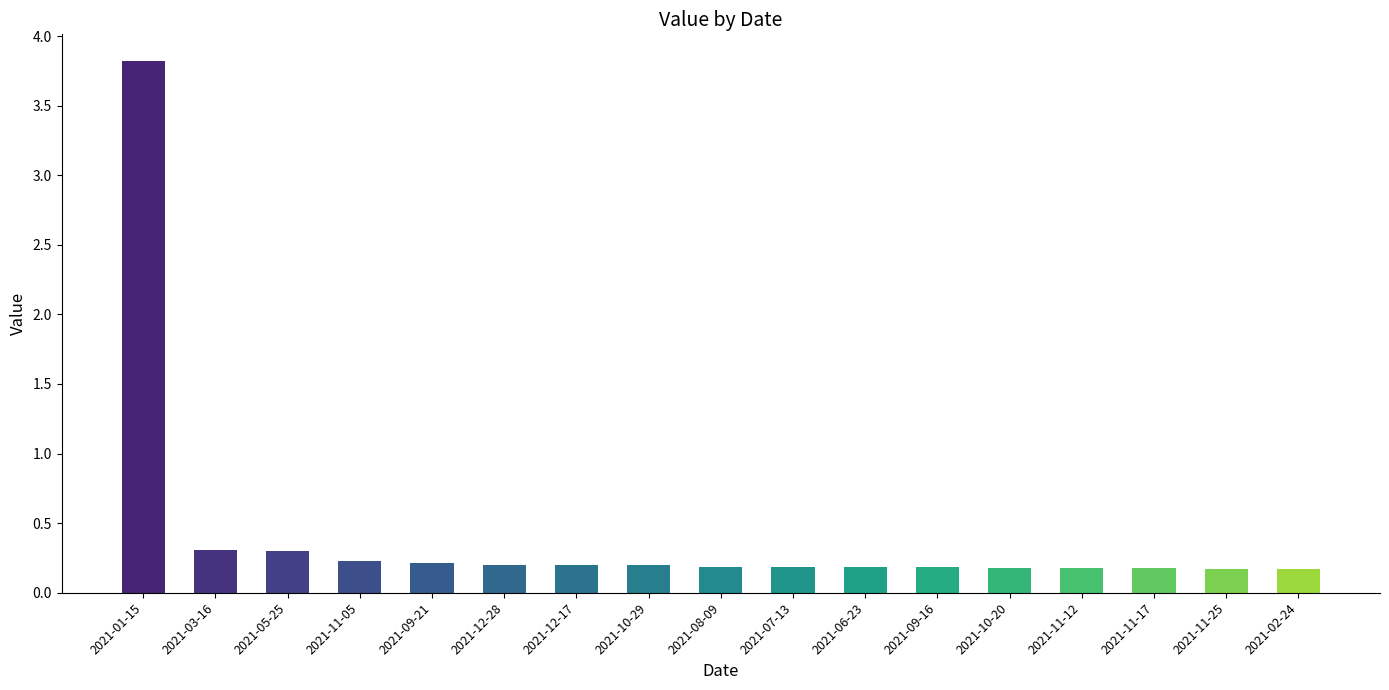

How many series are shown in this chart?

1